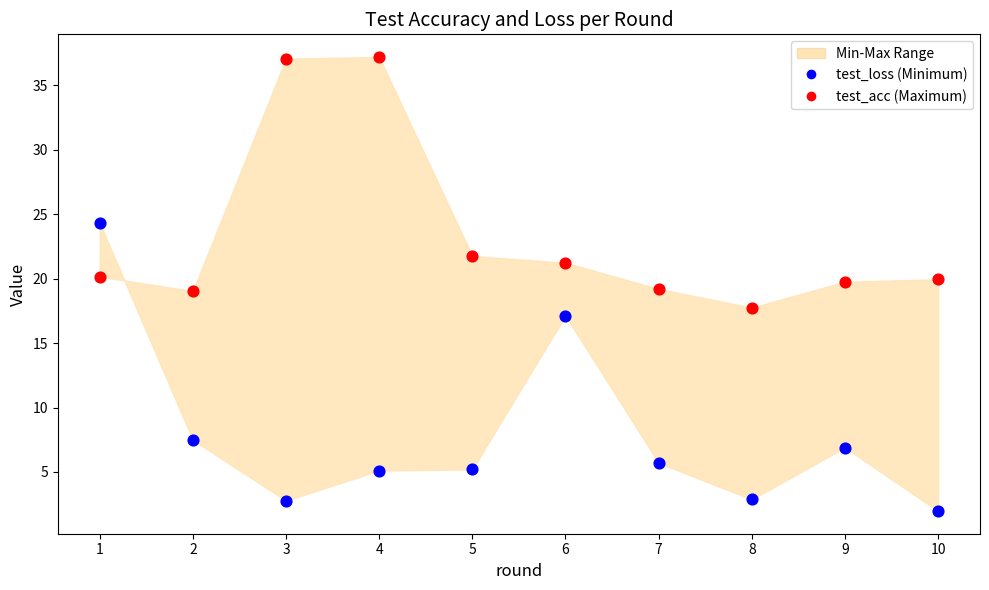

In the test_loss (Minimum) series, what Y value is closest to 13?

17.1